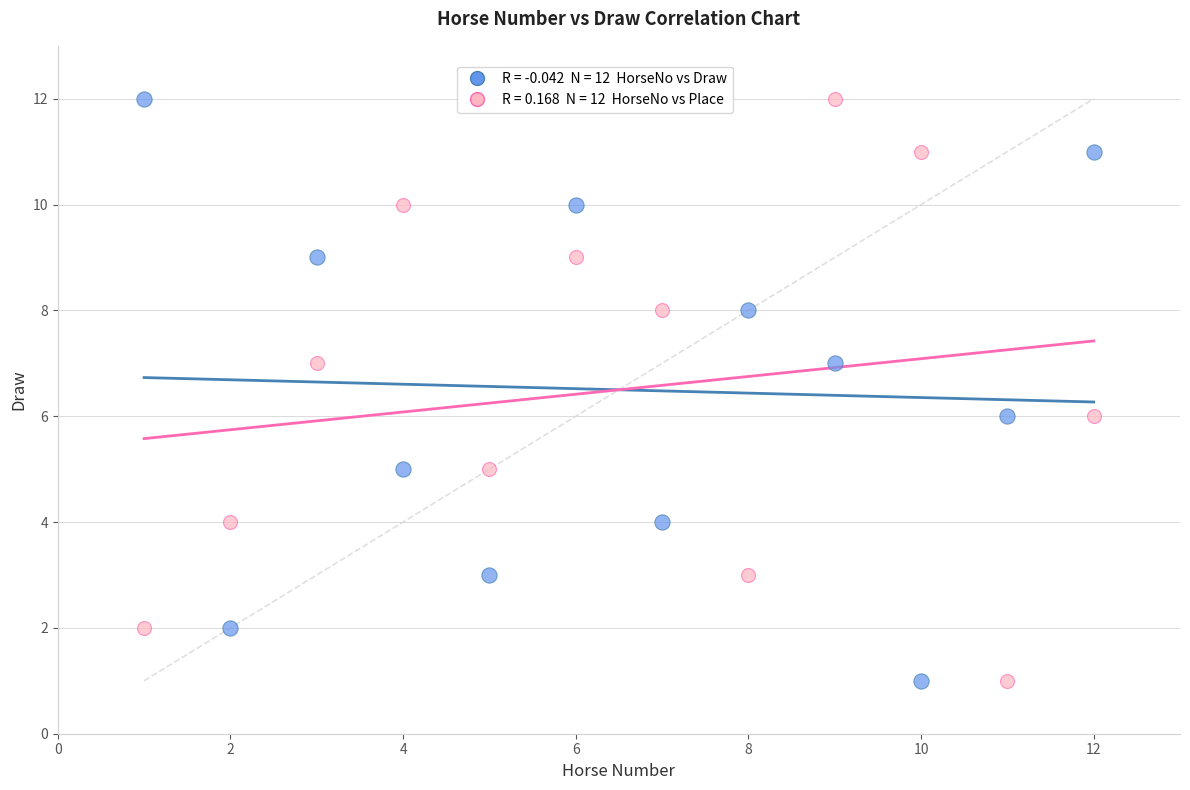

Across all data points, what is the range of Y values (max minus min)?

11